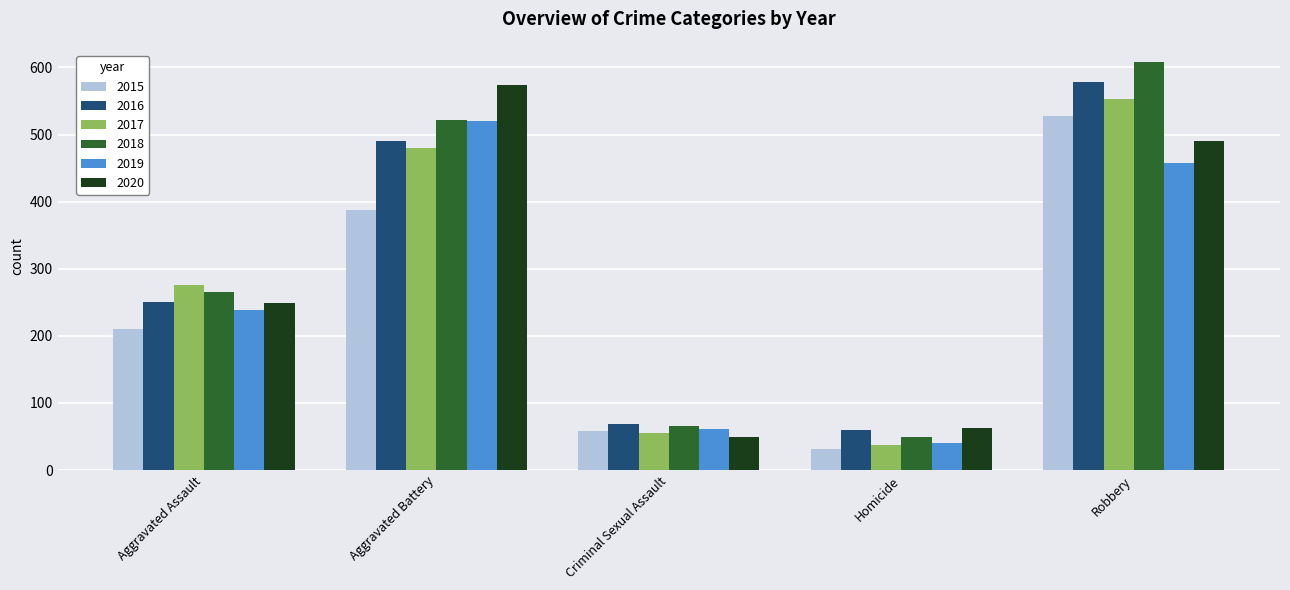

What is the label of the 1st bar from the left?

Aggravated Assault